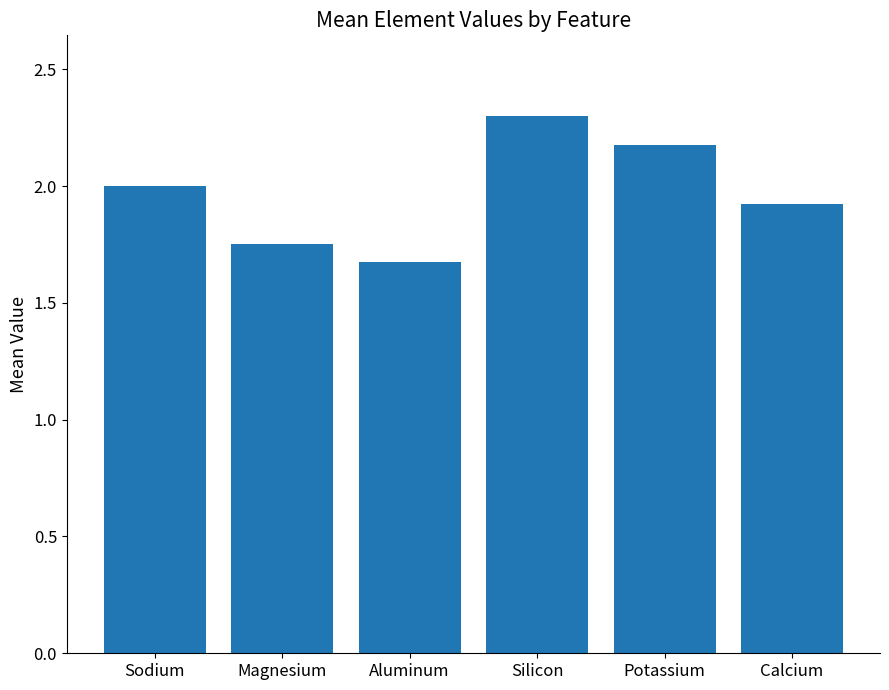

The chart shows a value of 2.2 at Potassium. True or false?

True